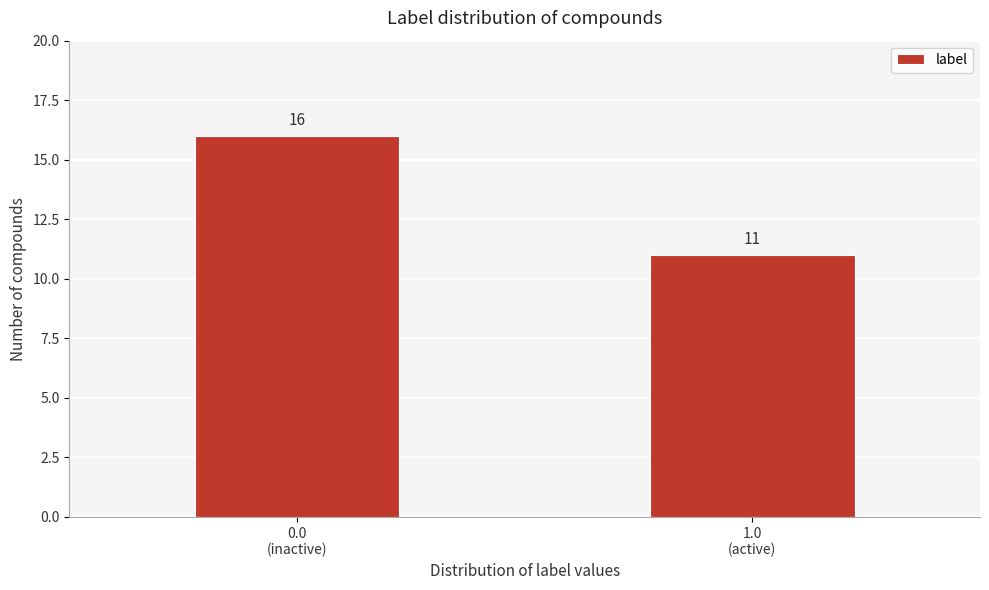

Reading left to right, transcribe all the data shown in this chart.

16	11